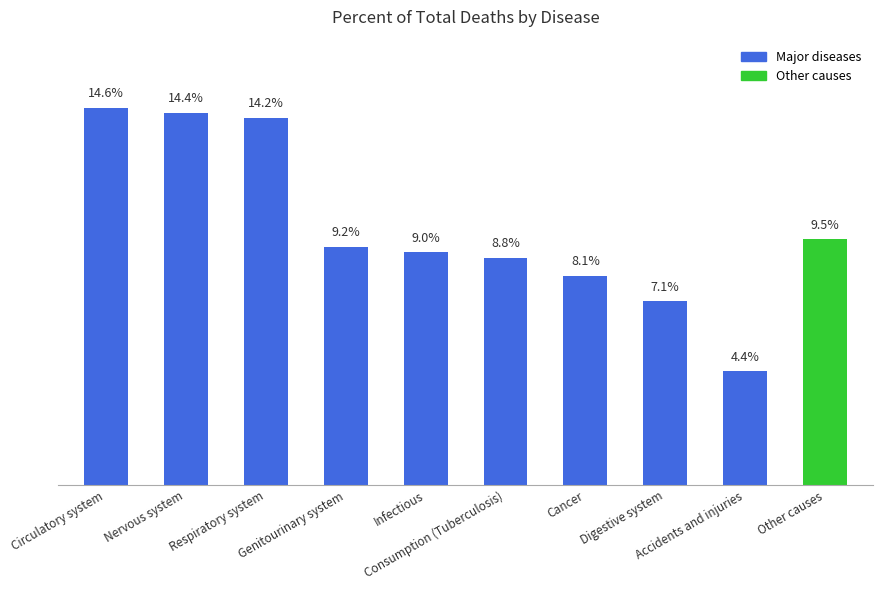

What is the label of the 1st bar from the right?

Other causes